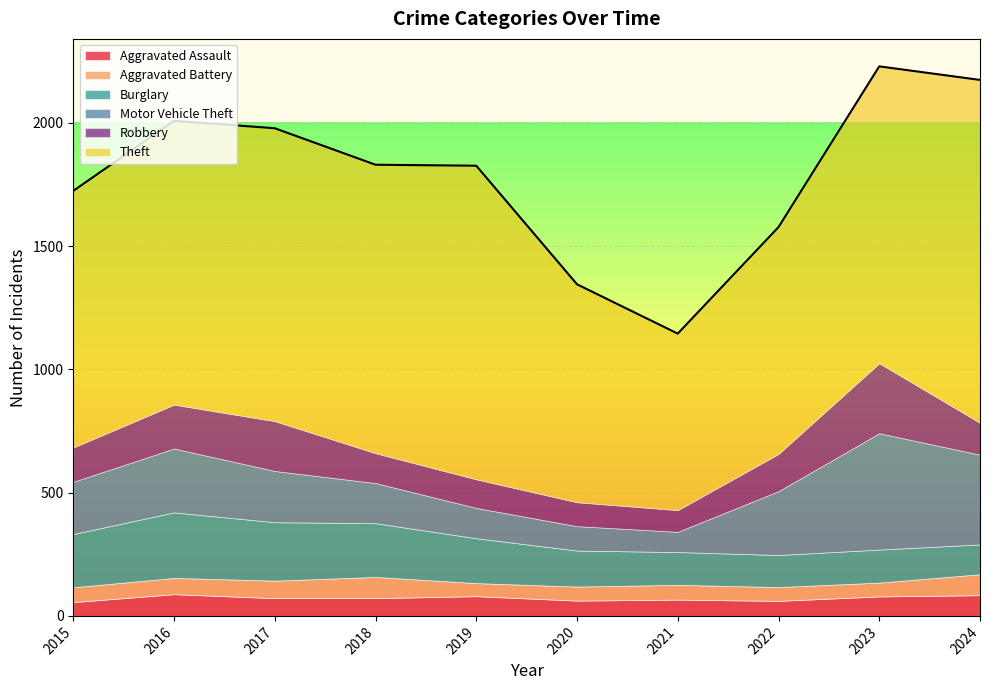

True or false: Burglary and Theft cross at least once.

False